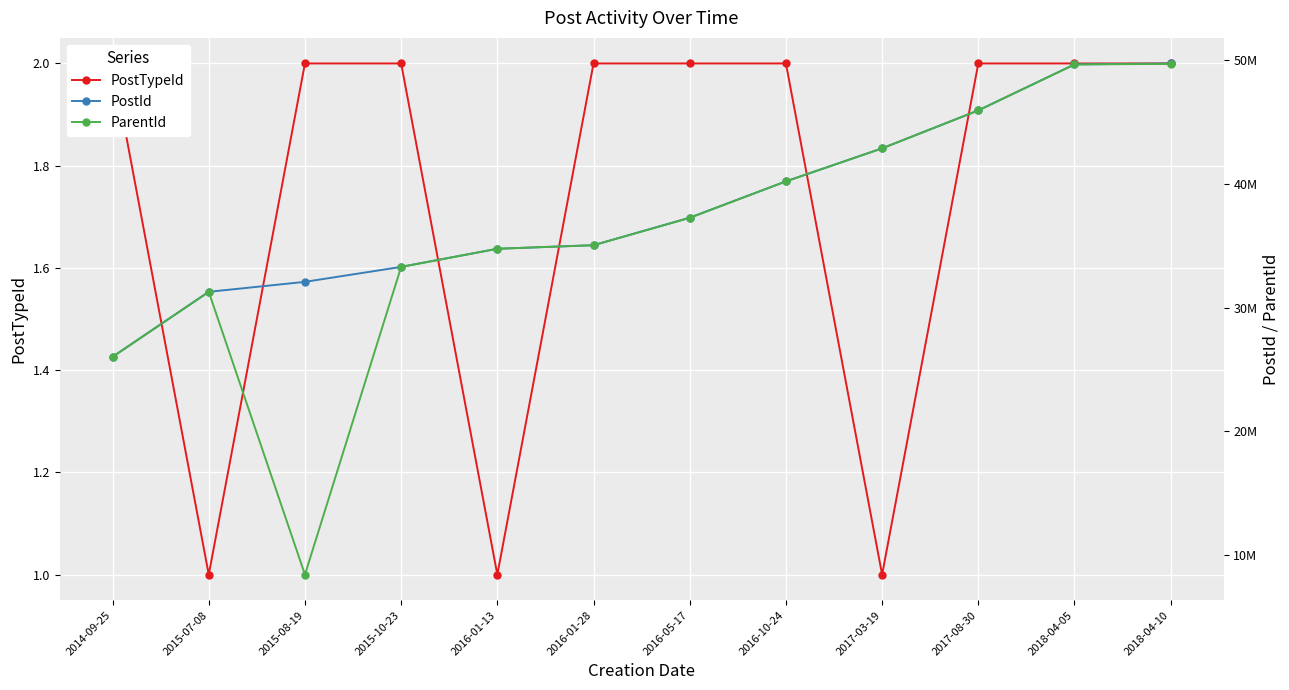

Reading left to right, list all the values displayed in this chart.

PostTypeId: 2014-09-25=2	2015-07-08=1	2015-08-19=2	2015-10-23=2	2016-01-13=1	2016-01-28=2	2016-05-17=2	2016-10-24=2	2017-03-19=1	2017-08-30=2	2018-04-05=2	2018-04-10=2
PostId: 2014-09-25=26031156	2015-07-08=31287063	2015-08-19=32092987	2015-10-23=33302203	2016-01-13=34767907	2016-01-28=35055519	2016-05-17=37283175	2016-10-24=40217014	2017-03-19=42887872	2017-08-30=45954670	2018-04-05=49672238	2018-04-10=49750978
ParentId: 2014-09-25=26030703	2015-07-08=31287063	2015-08-19=8423768	2015-10-23=33302072	2016-01-13=34767907	2016-01-28=35055356	2016-05-17=37264905	2016-10-24=40216701	2017-03-19=42887872	2017-08-30=45954540	2018-04-05=49672163	2018-04-10=49715524